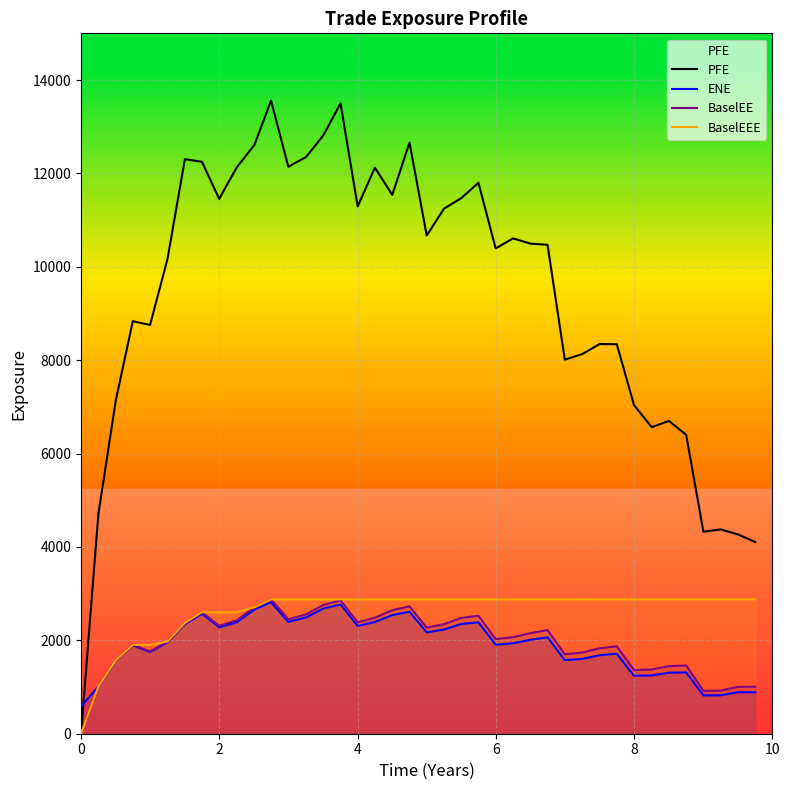

Which series has the largest range (max minus min)?

PFE